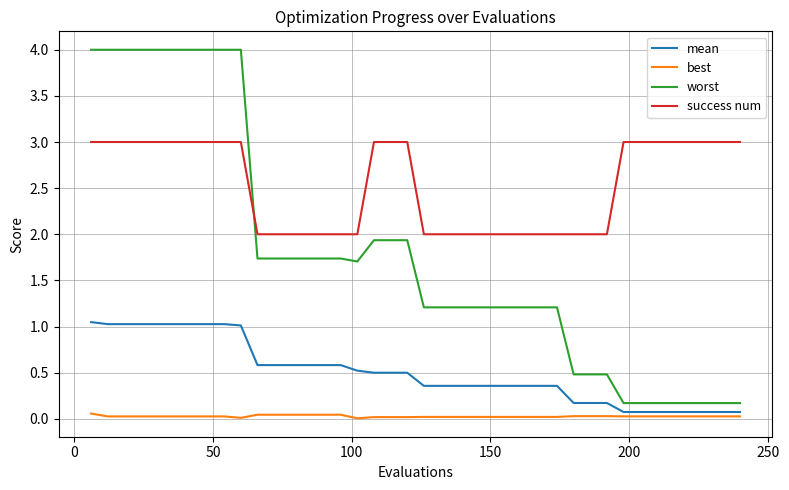

What is the greatest value displayed?

4.0